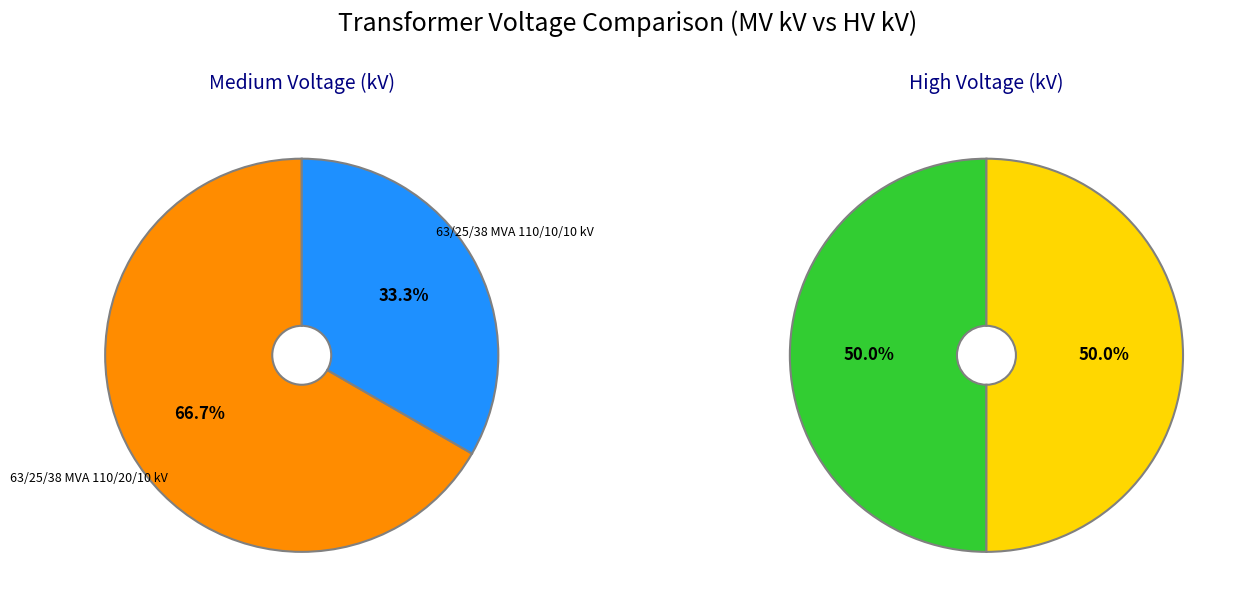

To the nearest percent, what is the difference between the 63/25/38 MVA 110/20/10 kV and 63/25/38 MVA 110/10/10 kV slice percentages?

33%